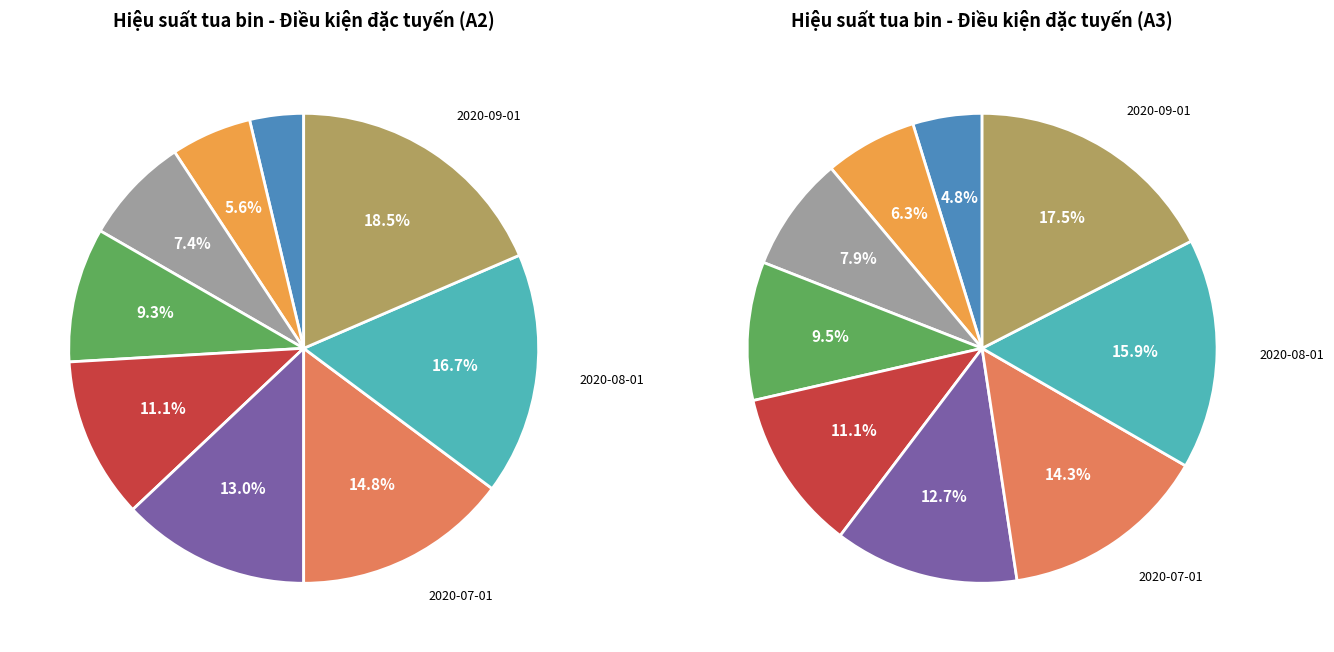

Combined, what portion of the pie is 2020-04-01 and 2020-01-01?

13.0%